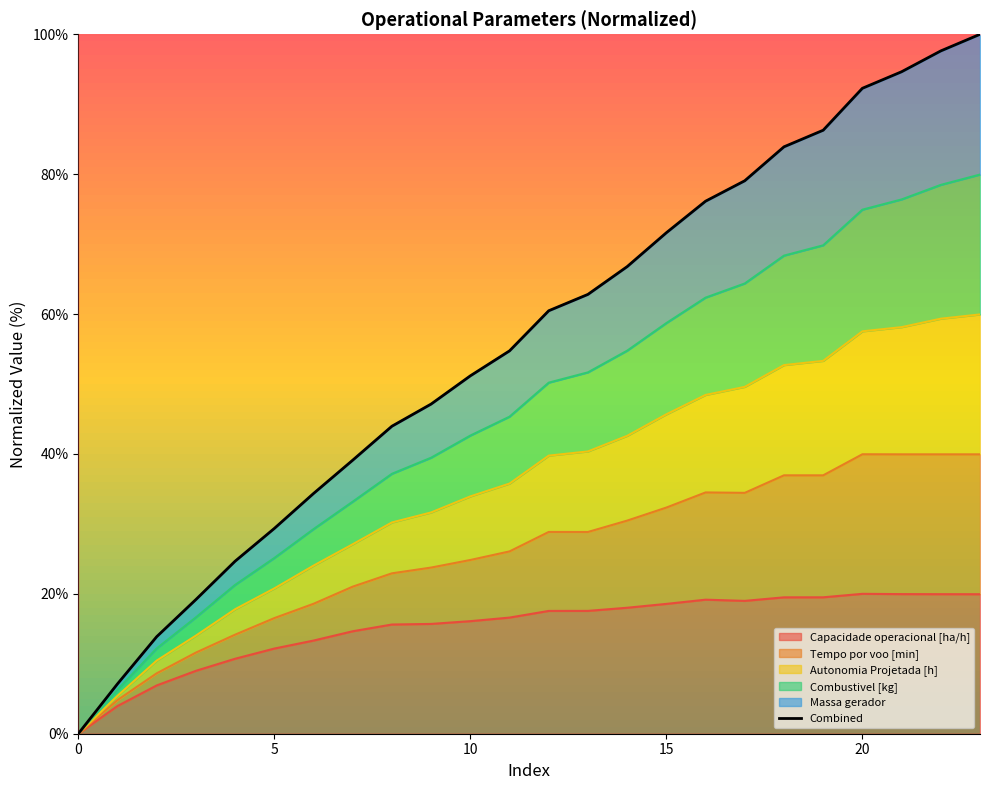

Which label corresponds to the largest value in the chart?

23